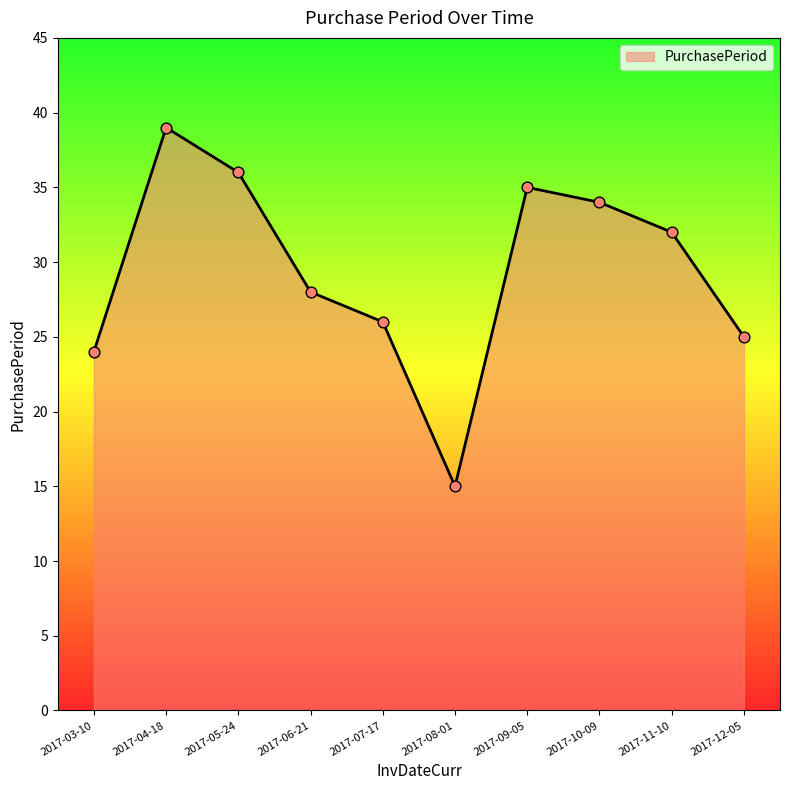

What is the change in value from 2017-08-01 to 2017-12-05?

+10